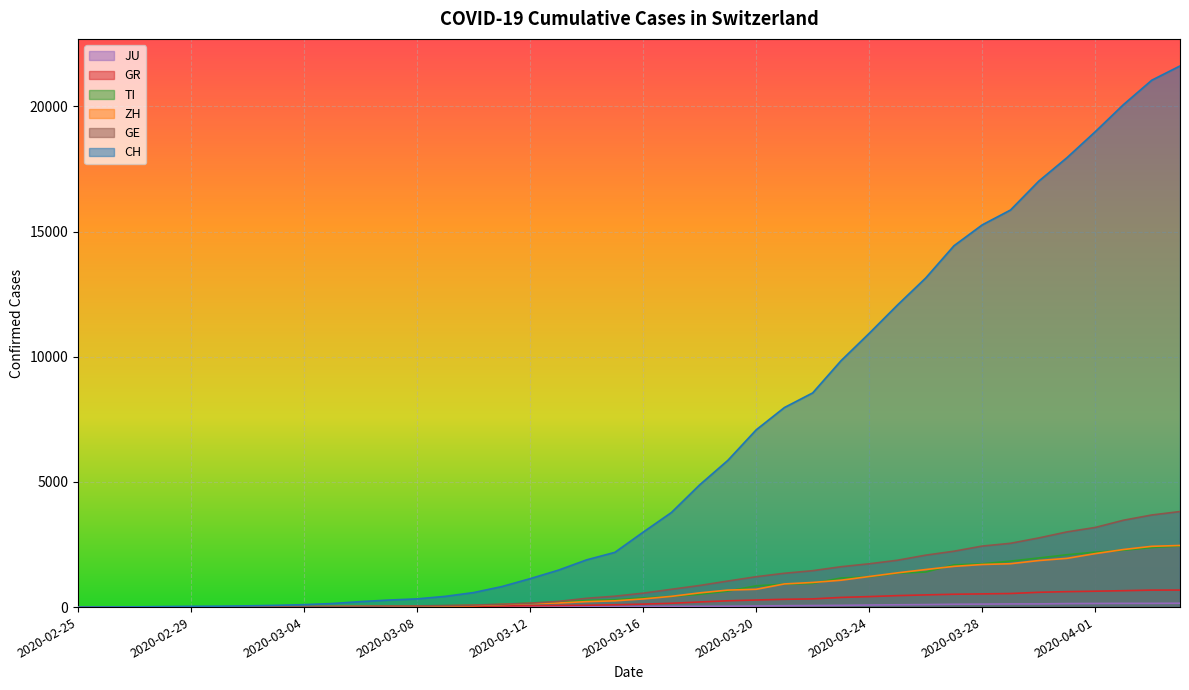

What is the maximum value shown in the chart?

21617